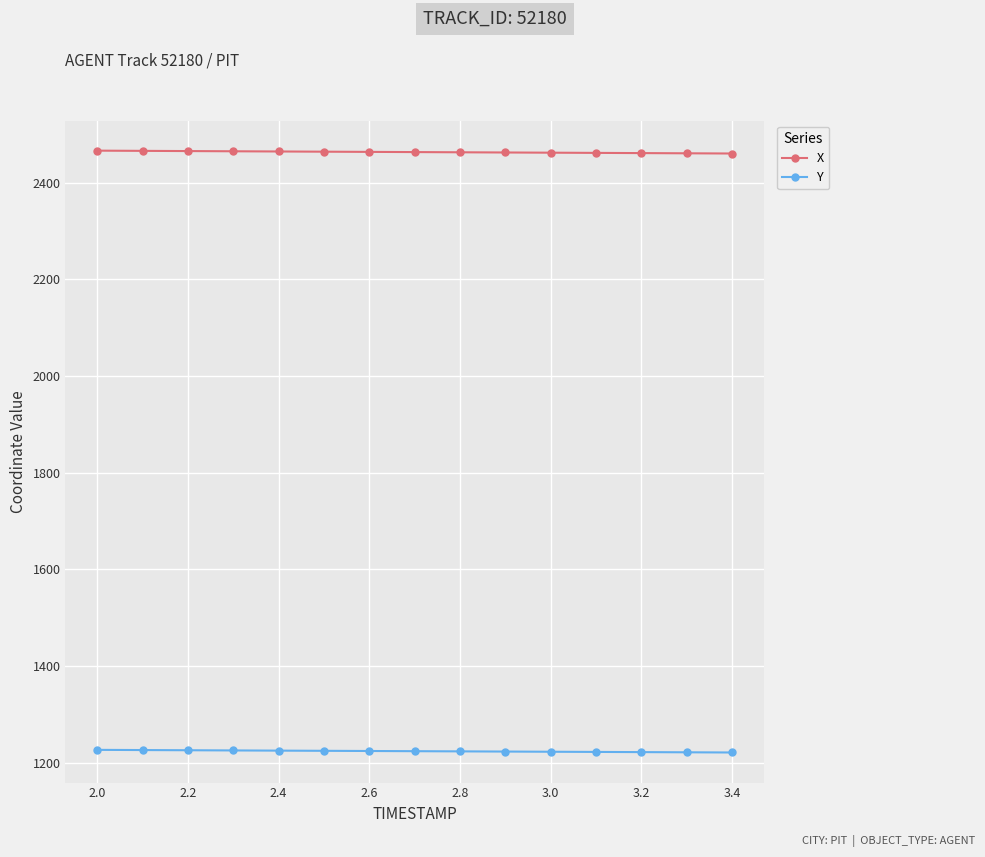

What is the value of the Y point at the 15th from the left?

1220.9